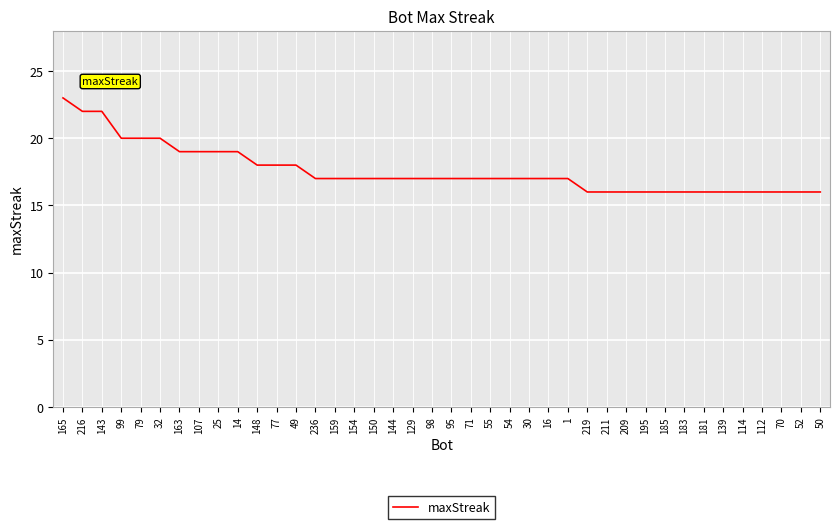

What value does the data have at 163?

19